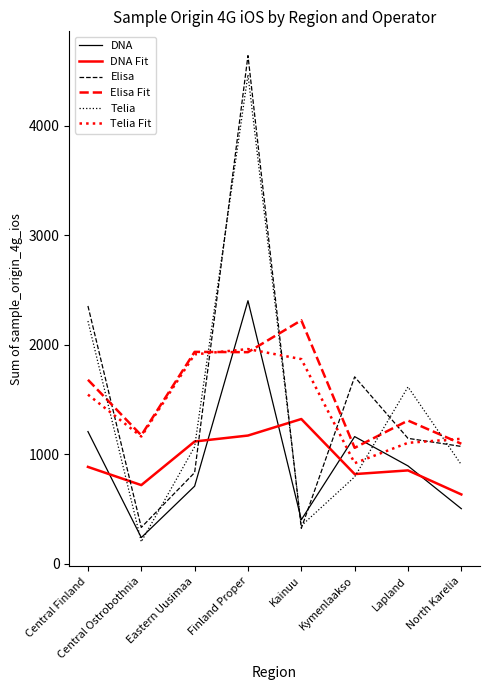

The Elisa series shows 1494.1 at Lapland. True or false?

False